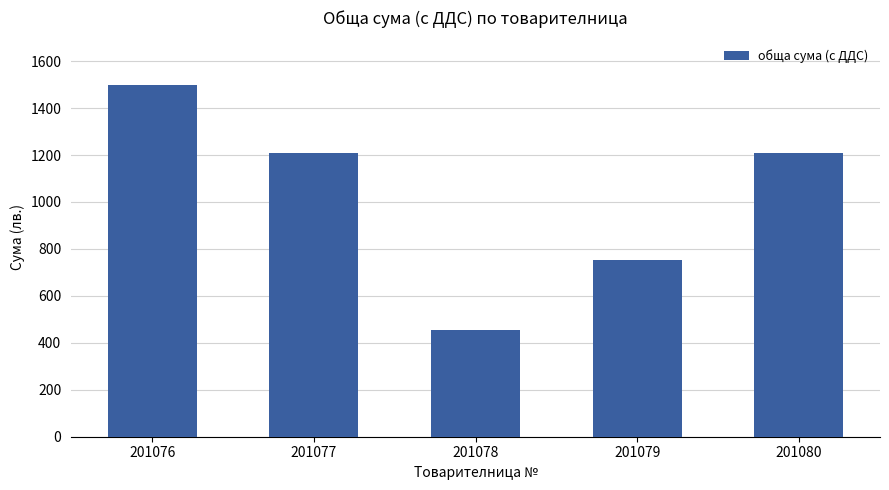

What is the difference between the second highest and minimum values?

753.8